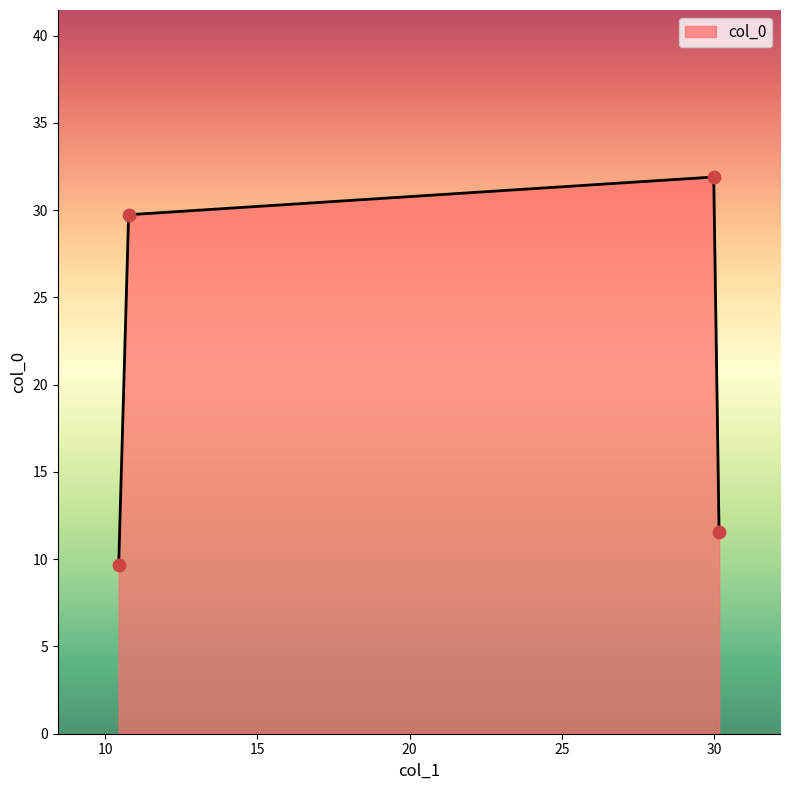

What is the sum of all values?

82.9